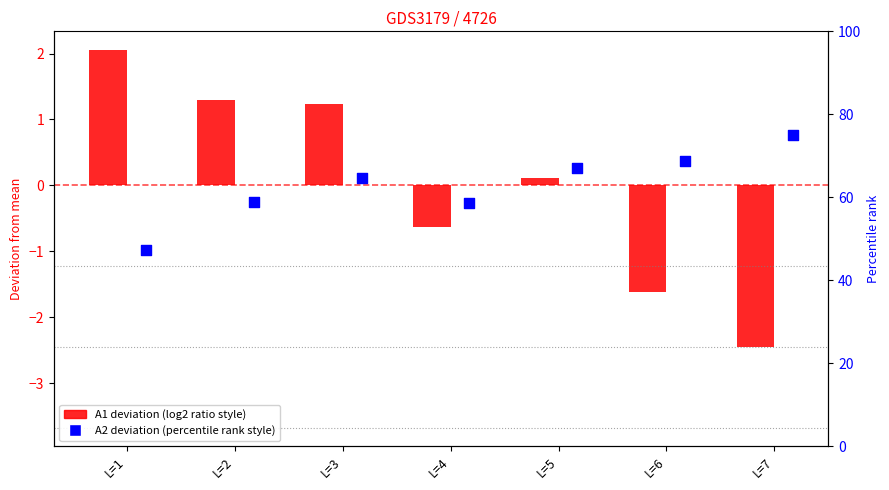

At which category is the sum across all series the highest?

L=3